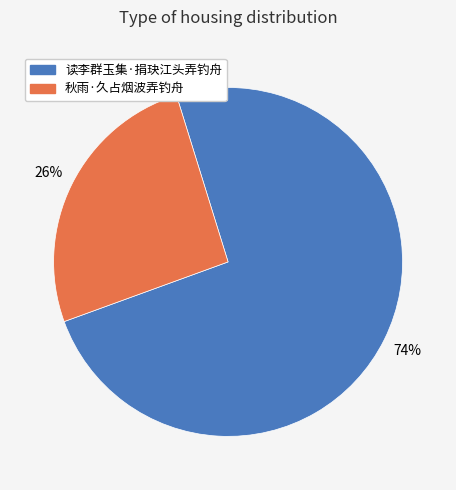

To the nearest percent, what portion does 秋雨·久占烟波弄钓舟 represent?

26%